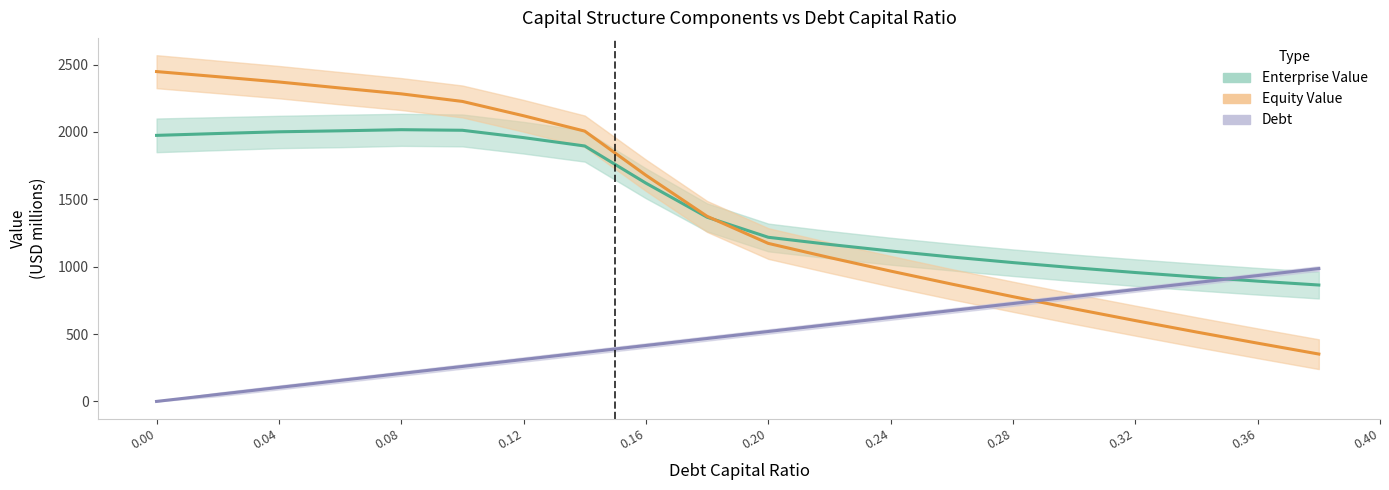

Where do Debt and Equity Value first cross each other?

0.28 and 0.3